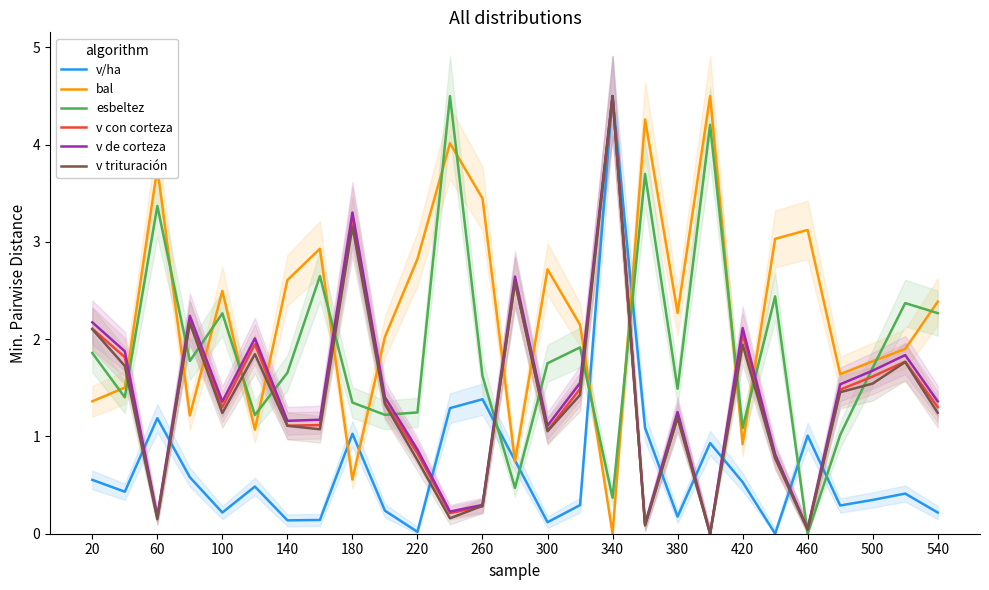

How many values in the v con corteza series are below 1?

8